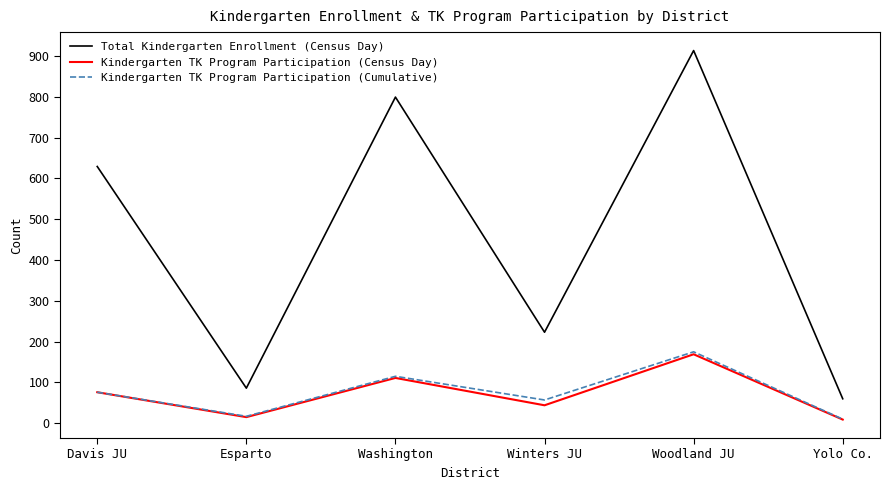

Between Esparto and Washington, which series saw the biggest shift?

Total Kindergarten Enrollment (Census Day)